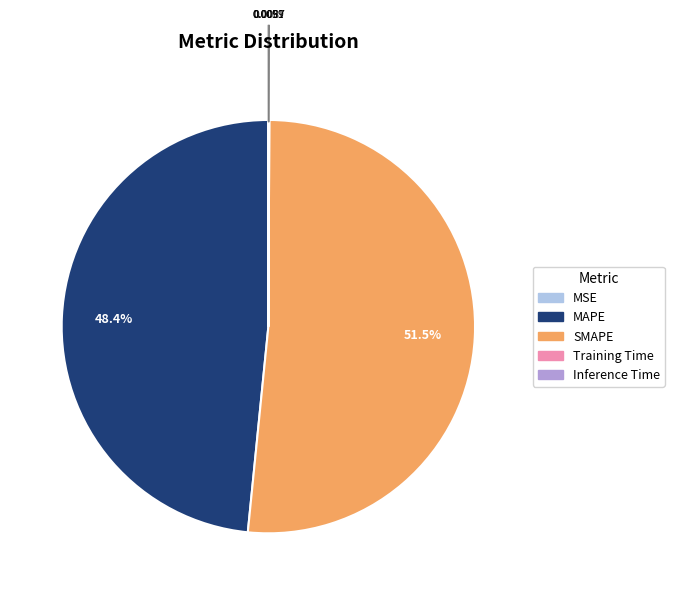

Which category has the biggest portion of the pie?

SMAPE